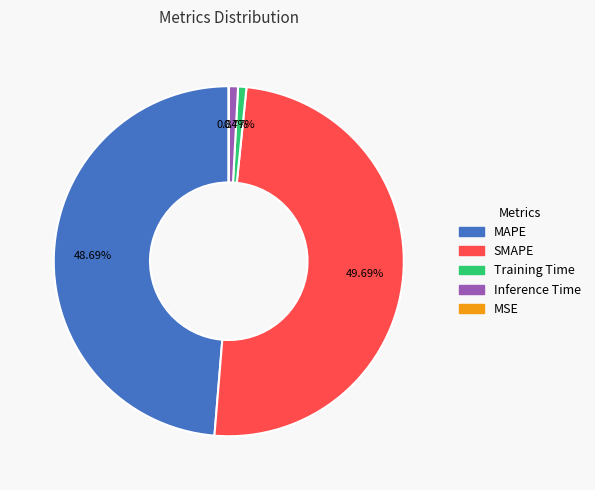

What is the largest slice in the pie chart?

SMAPE